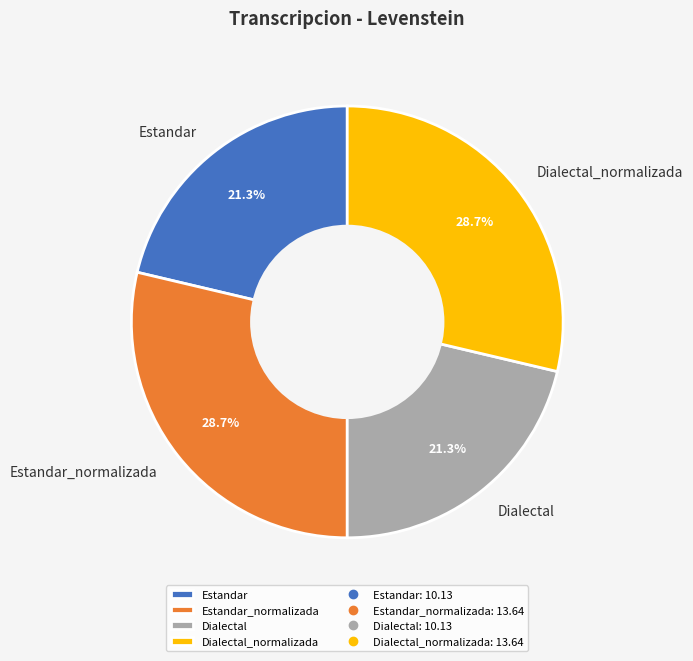

Count the number of slices in the pie.

4